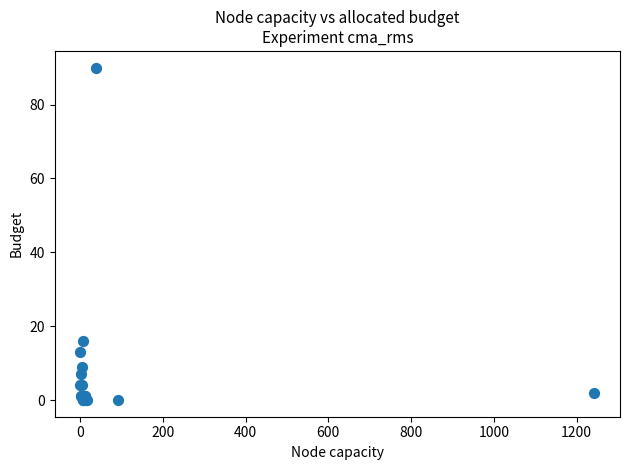

What Y value in the scatter plot is closest to 45?

16